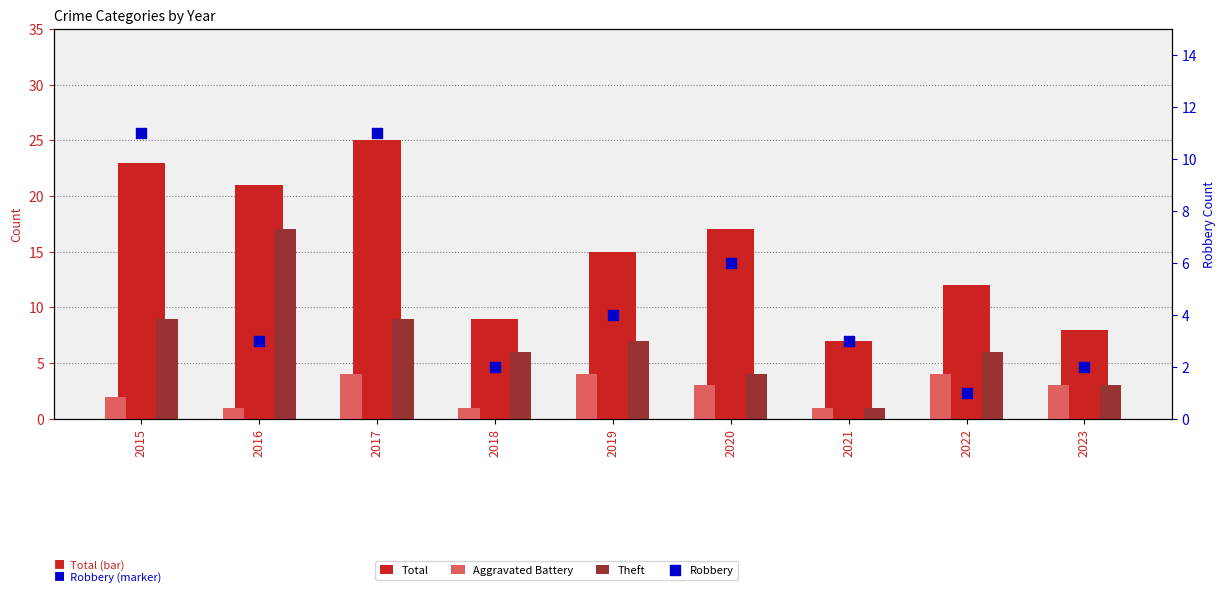

Which series contains the lowest Y value?

Aggravated Battery